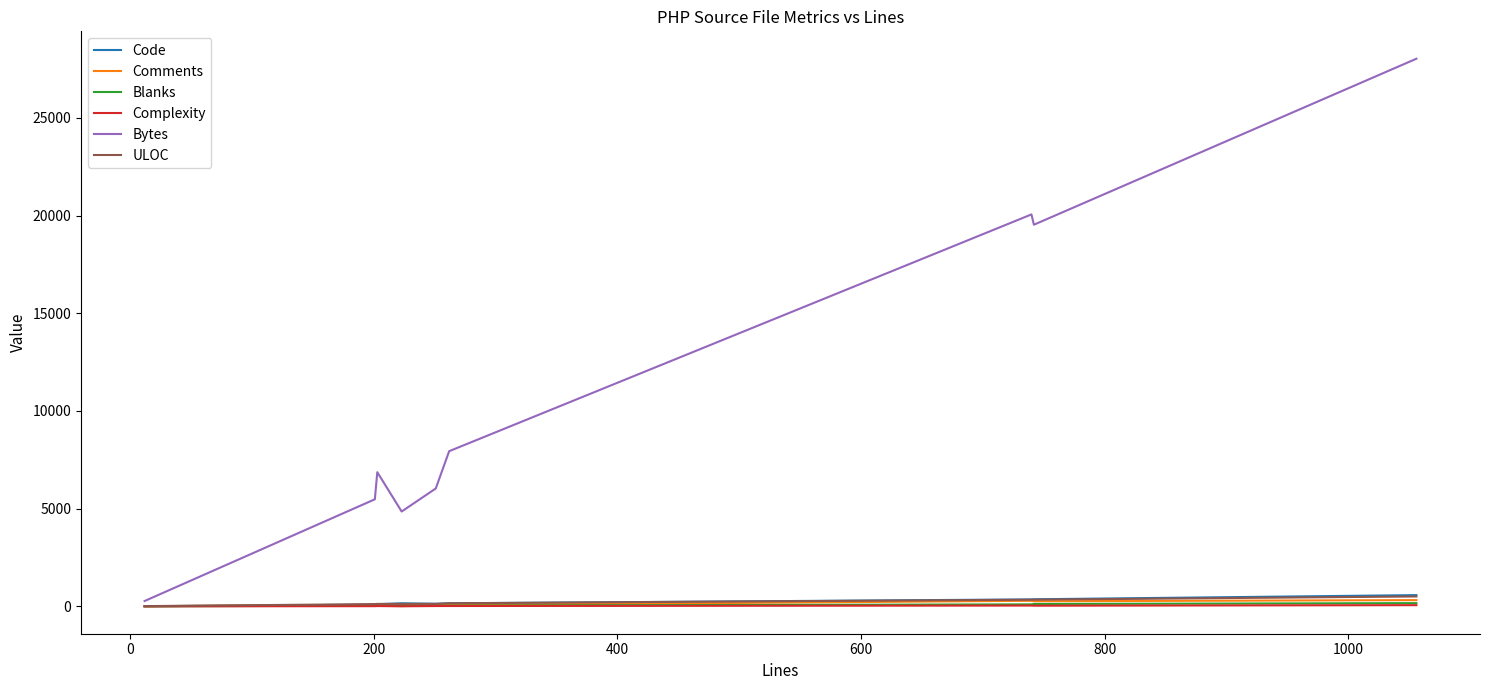

Which series has the largest total across all categories?

Bytes